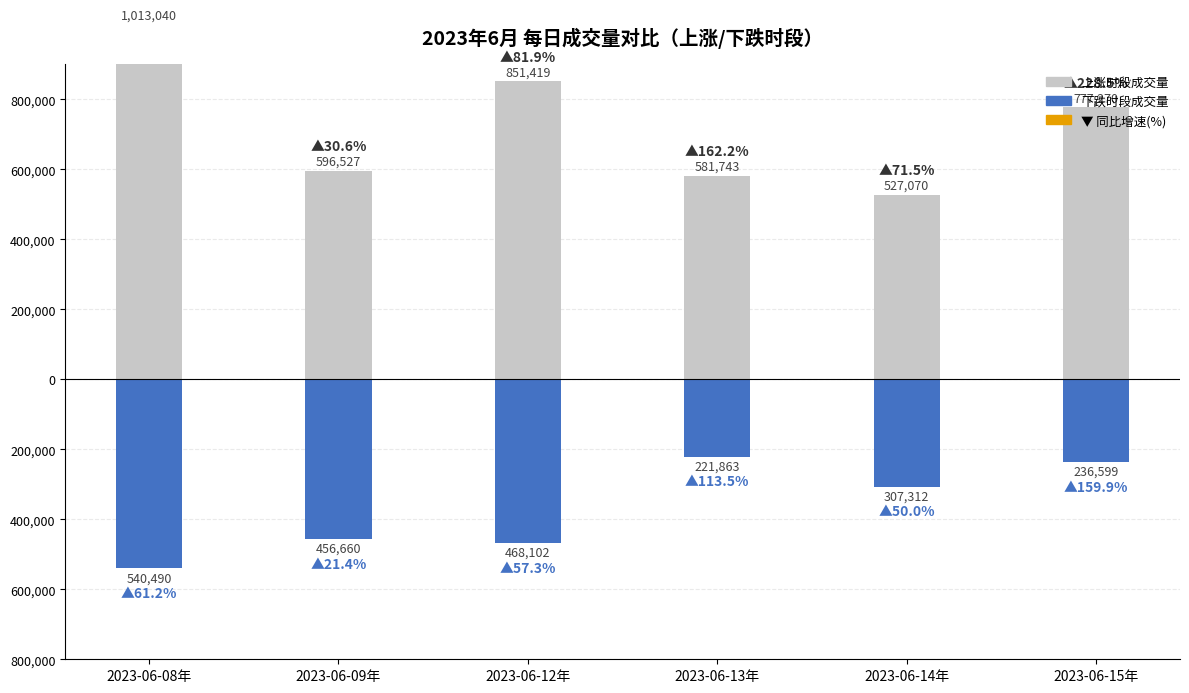

What is the value of the Volume (High) bar at the 6th from the left?

777270